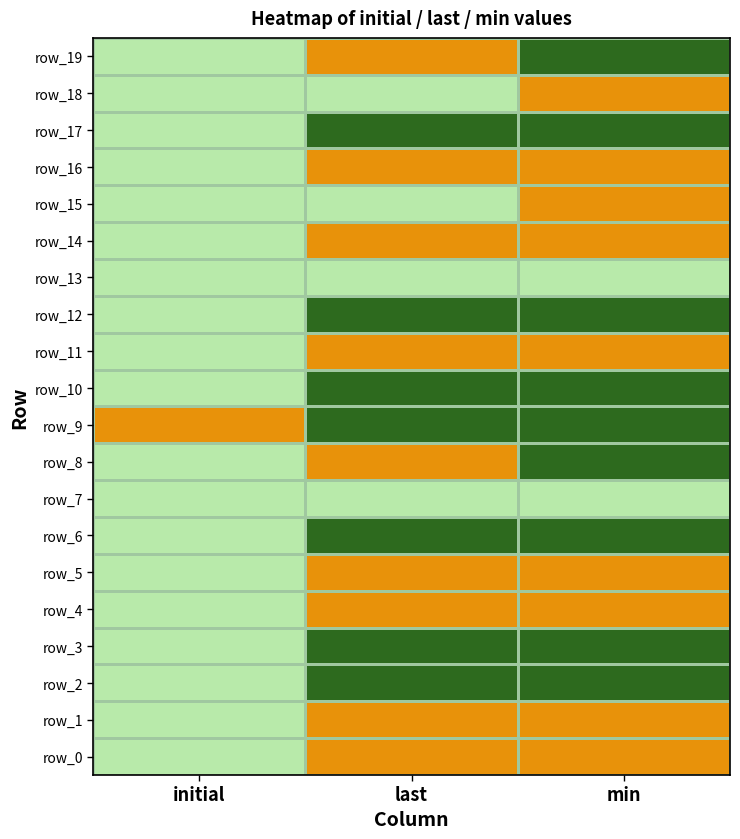

What is the sum of all row_8 values?

3.7